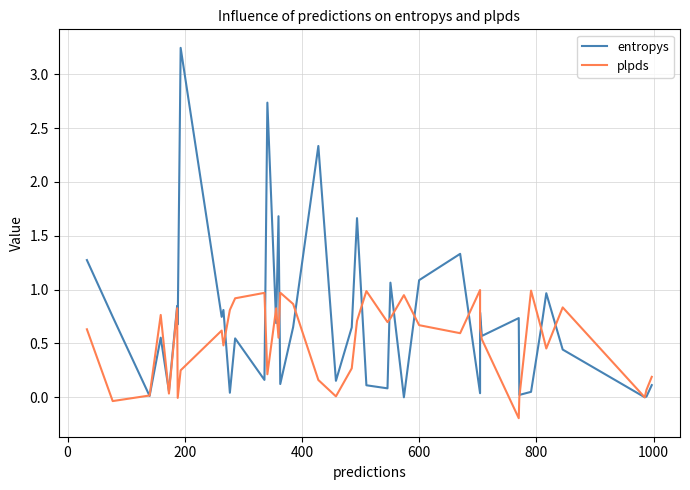

What is the average value of the entropys series?

0.7